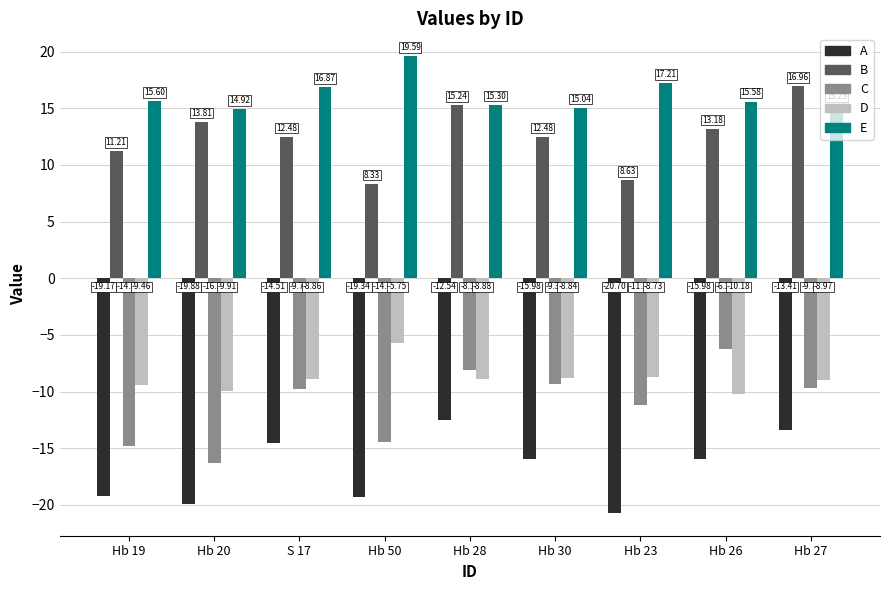

What is the difference between the highest and lowest values at Hb 27?

30.4